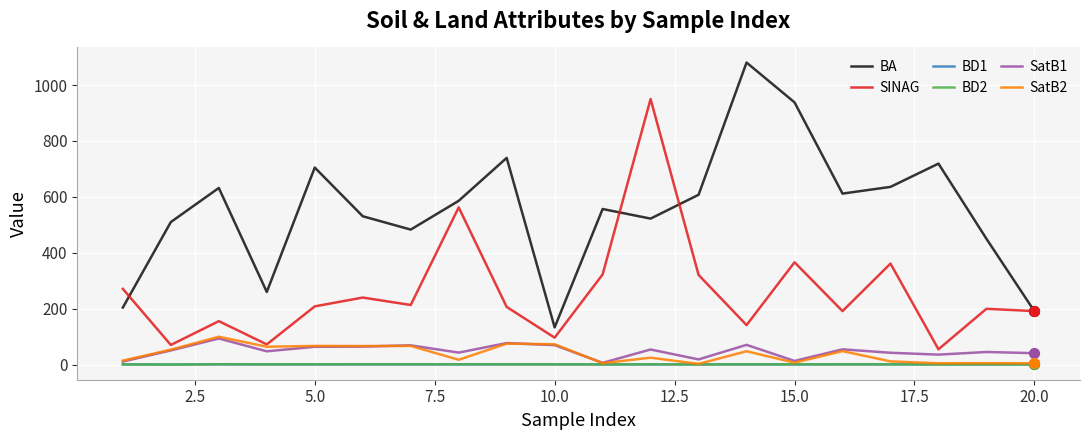

Which series has the widest spread of values?

BA